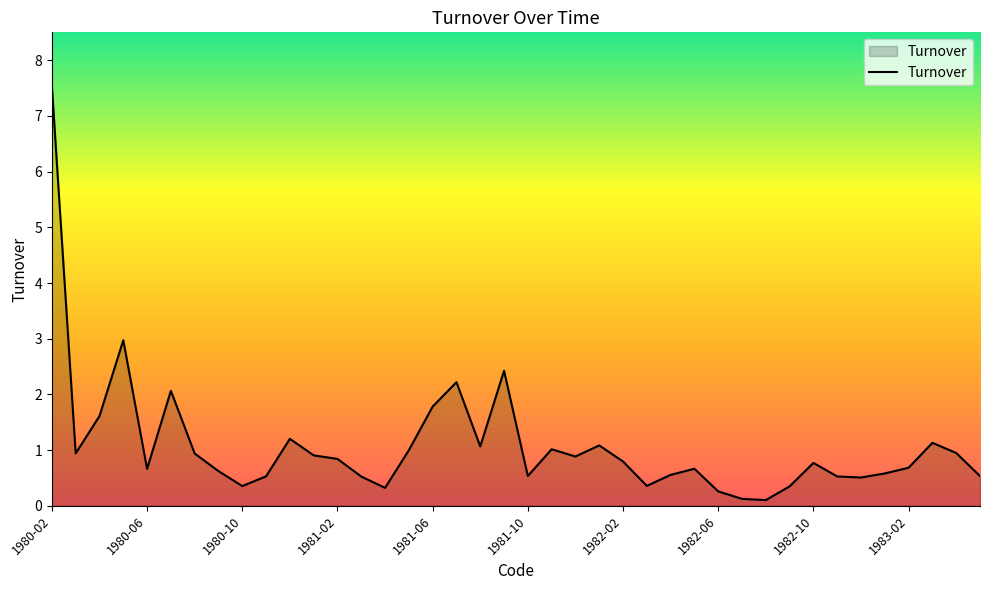

What is the difference between the maximum and minimum values?

7.4